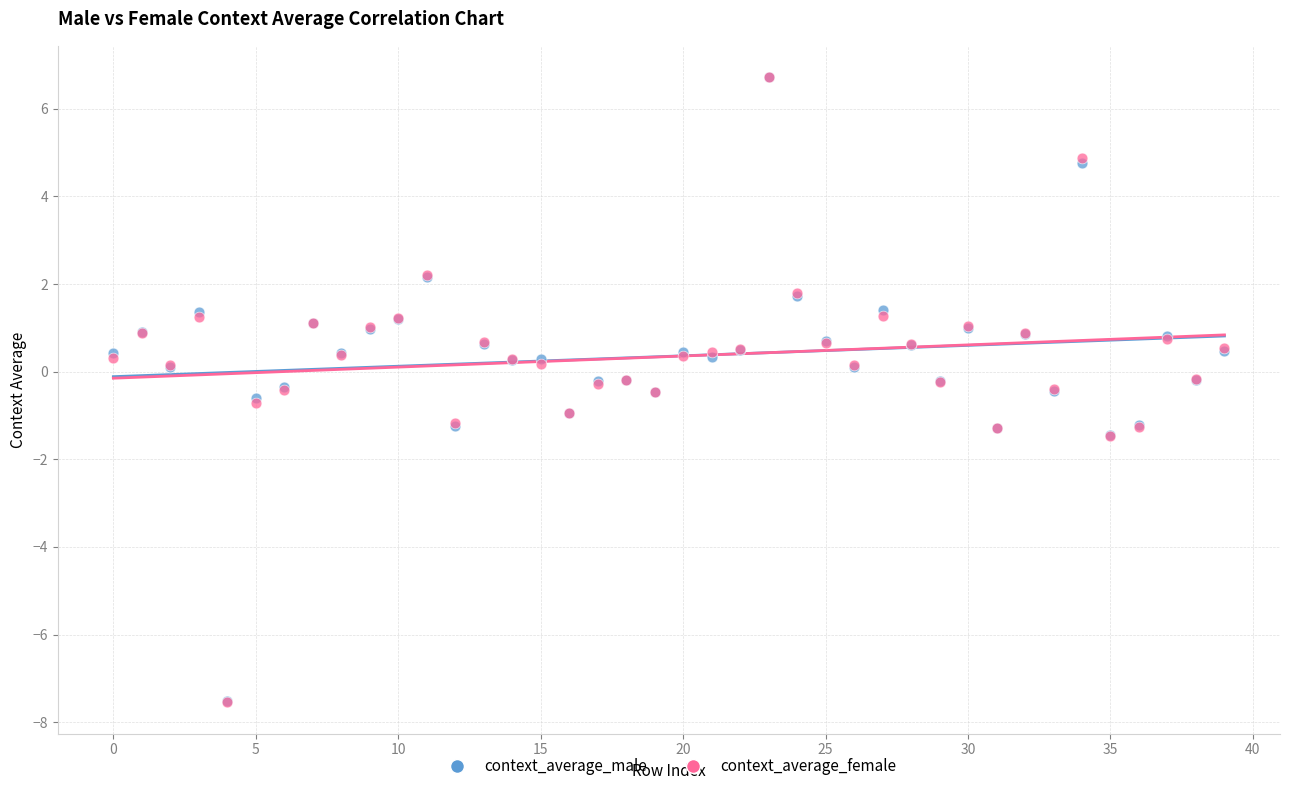

What are all the series names shown in the legend?

context_average_male, context_average_female